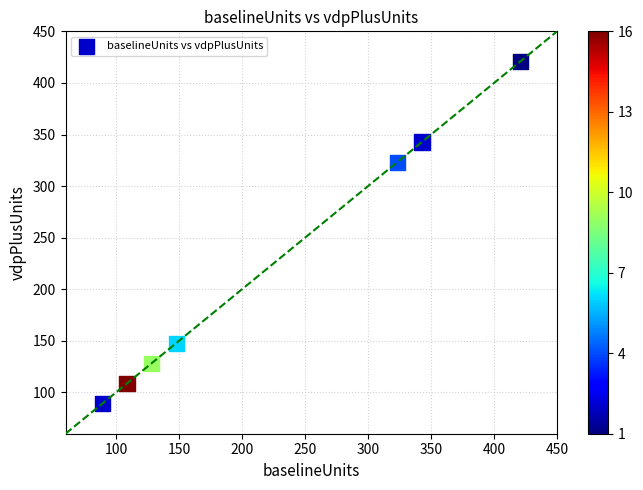

What is the average X value?

223.0